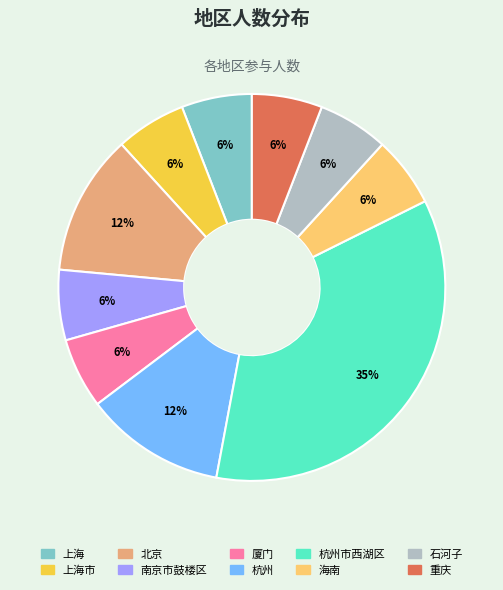

How many slices are in this pie chart?

10